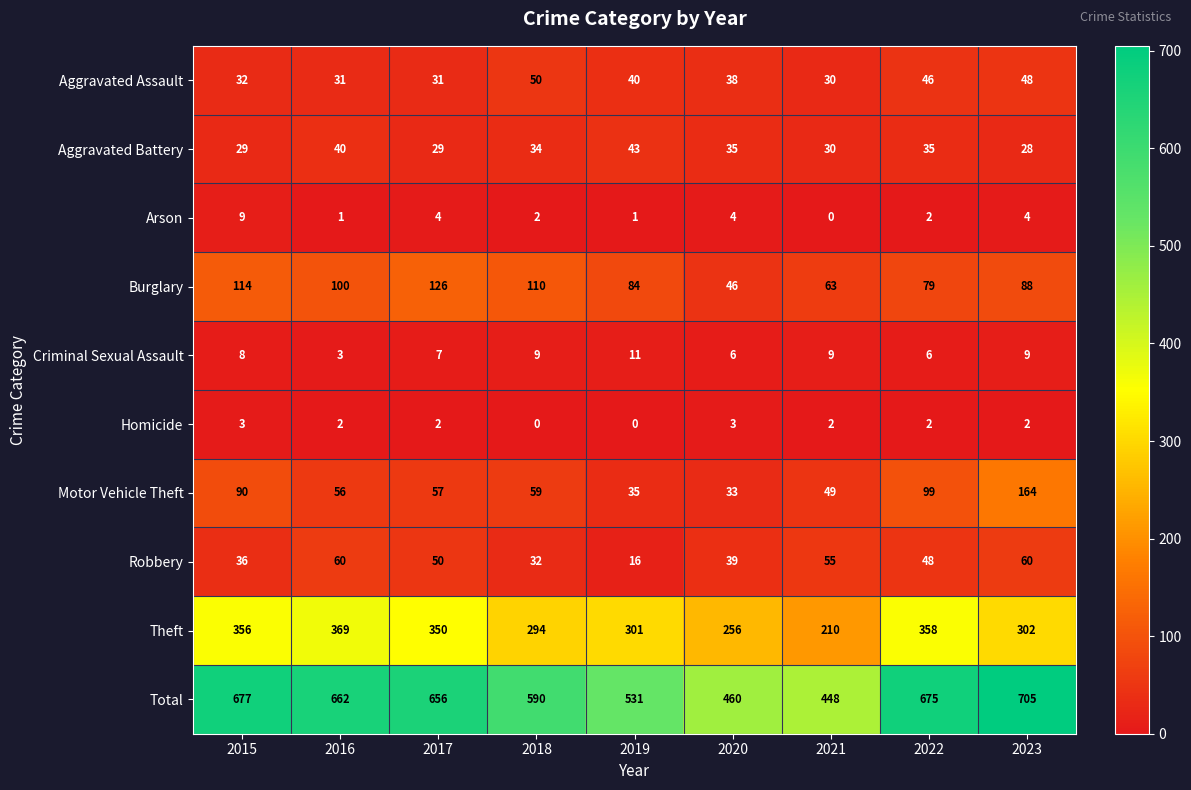

At which label does Total reach its peak?

2023